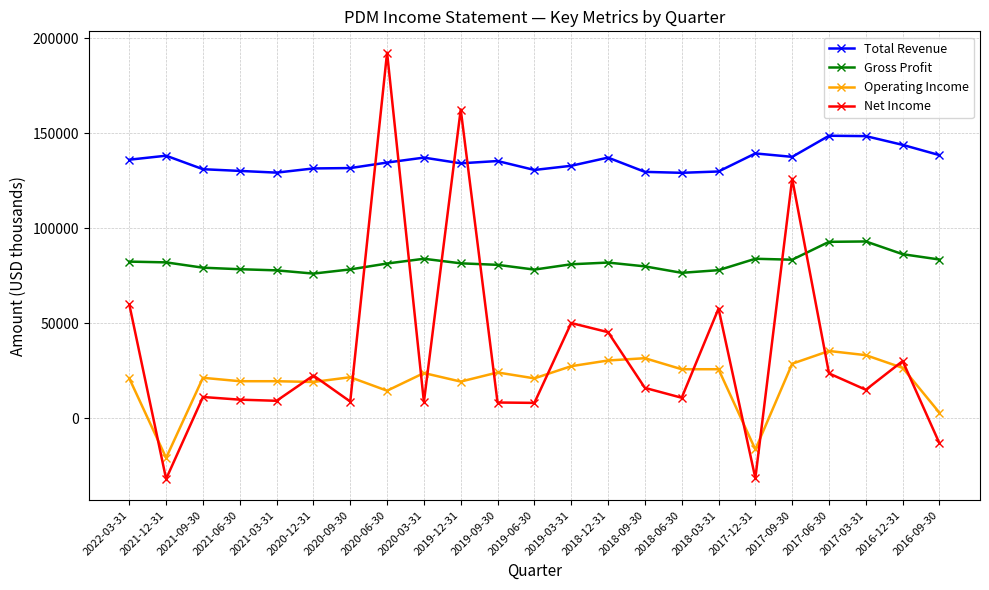

Which series has the largest range (max minus min)?

Net Income